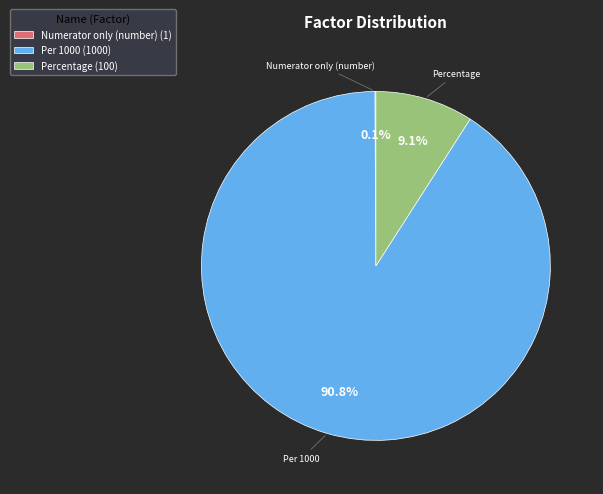

True or false: Percentage accounts for 9% of the total.

True